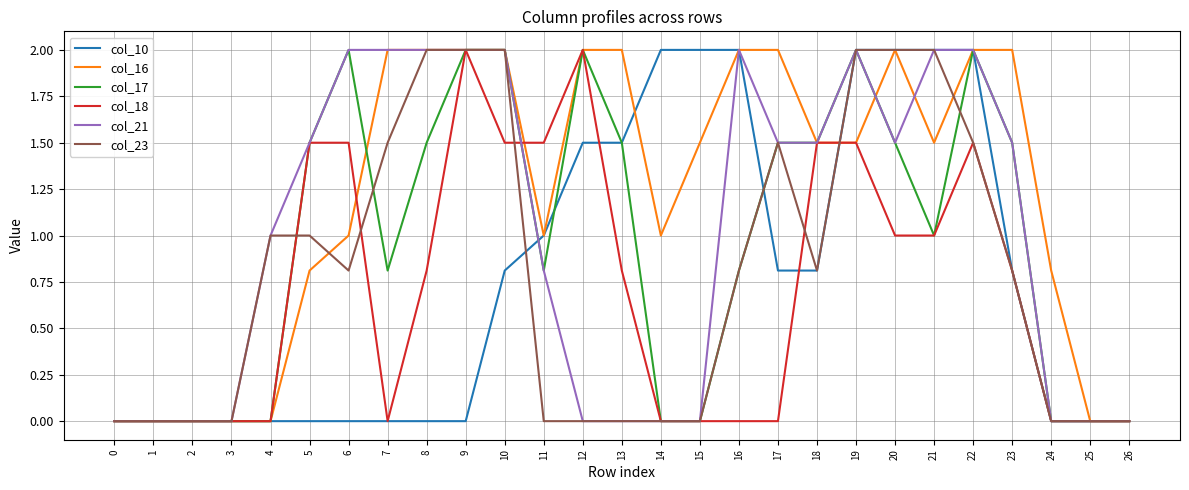

At which label is col_10 closest to 1?

11